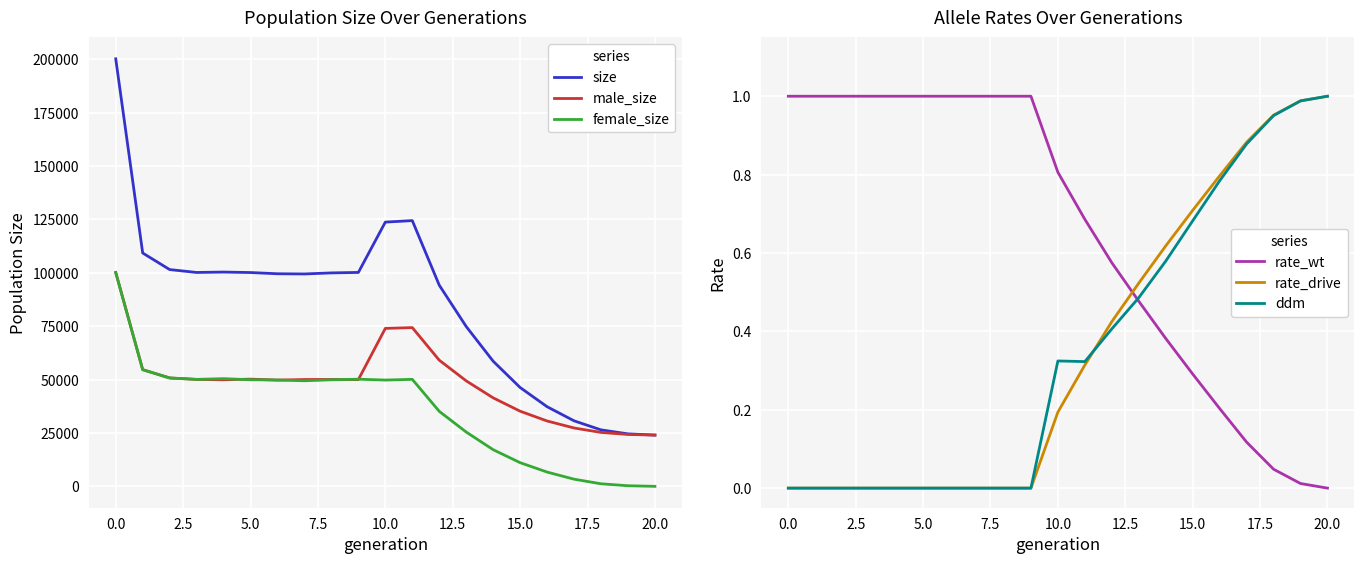

What is the maximum value for female_size?

99997